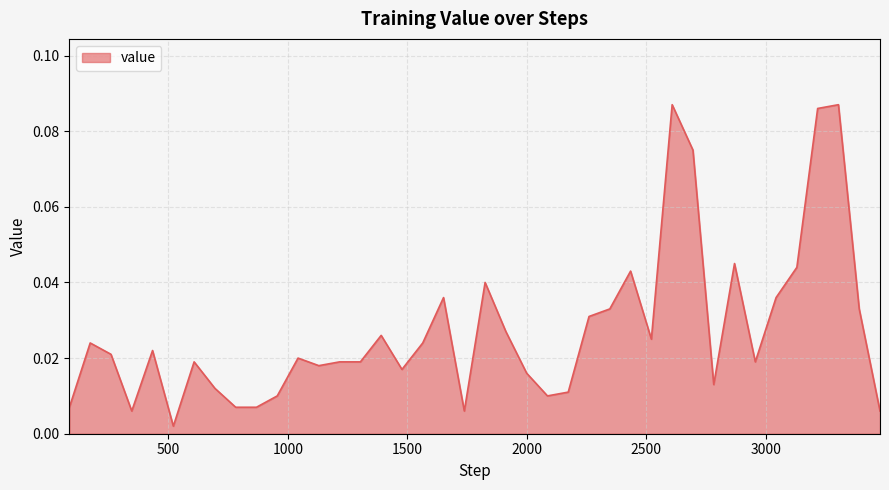

Reading left to right, transcribe all the data shown in this chart.

0.0	0.0	0.0	0.0	0.0	0.0	0.0	0.0	0.0	0.0	0.0	0.0	0.0	0.0	0.0	0.0	0.0	0.0	0.0	0.0	0.0	0.0	0.0	0.0	0.0	0.0	0.0	0.0	0.0	0.1	0.1	0.0	0.0	0.0	0.0	0.0	0.1	0.1	0.0	0.0